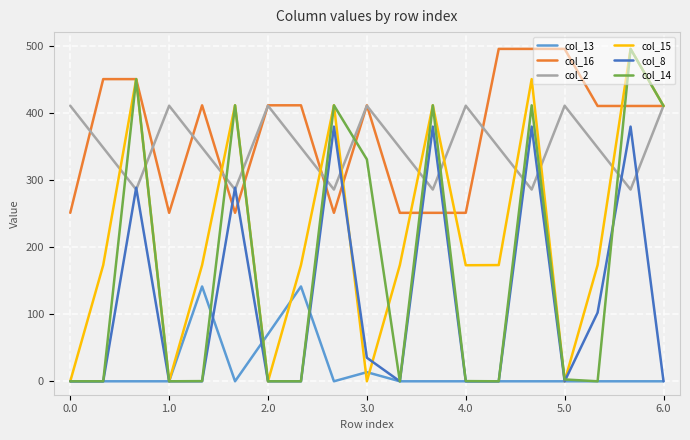

What is the minimum value for col_2?

285.5